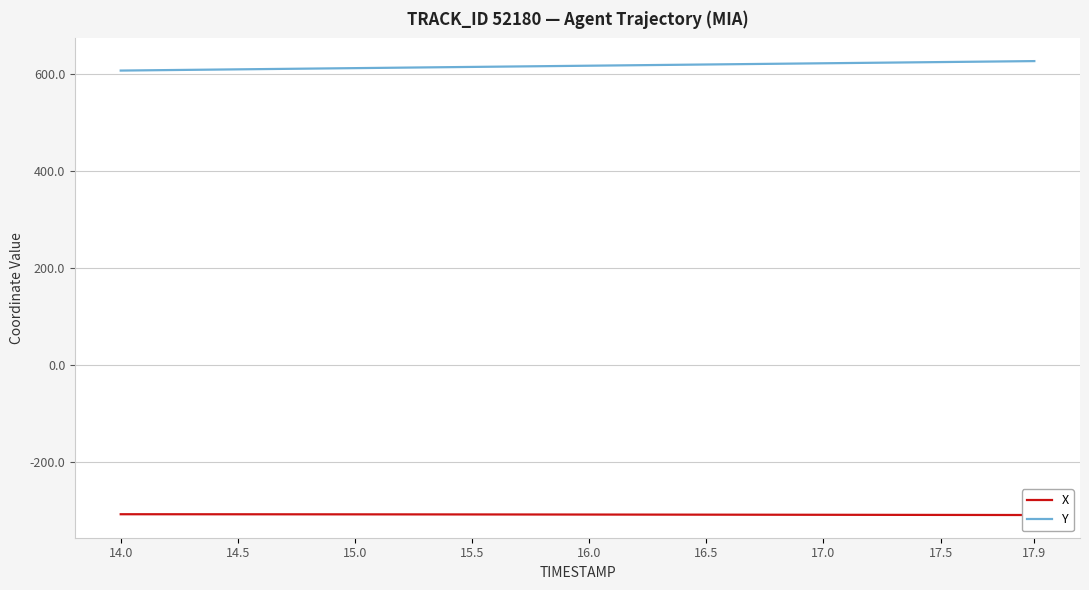

The value of Y at 24 is 218.0. True or false?

False